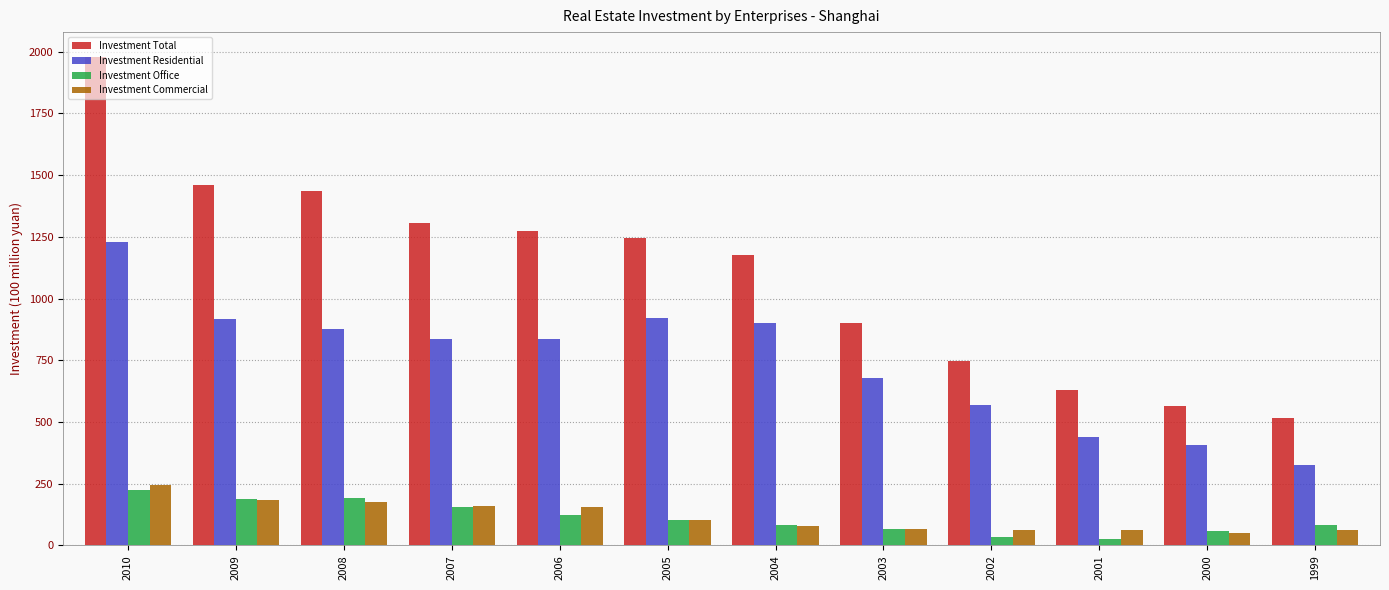

What is the value of the Investment Total bar at the 9th from the left?

748.9